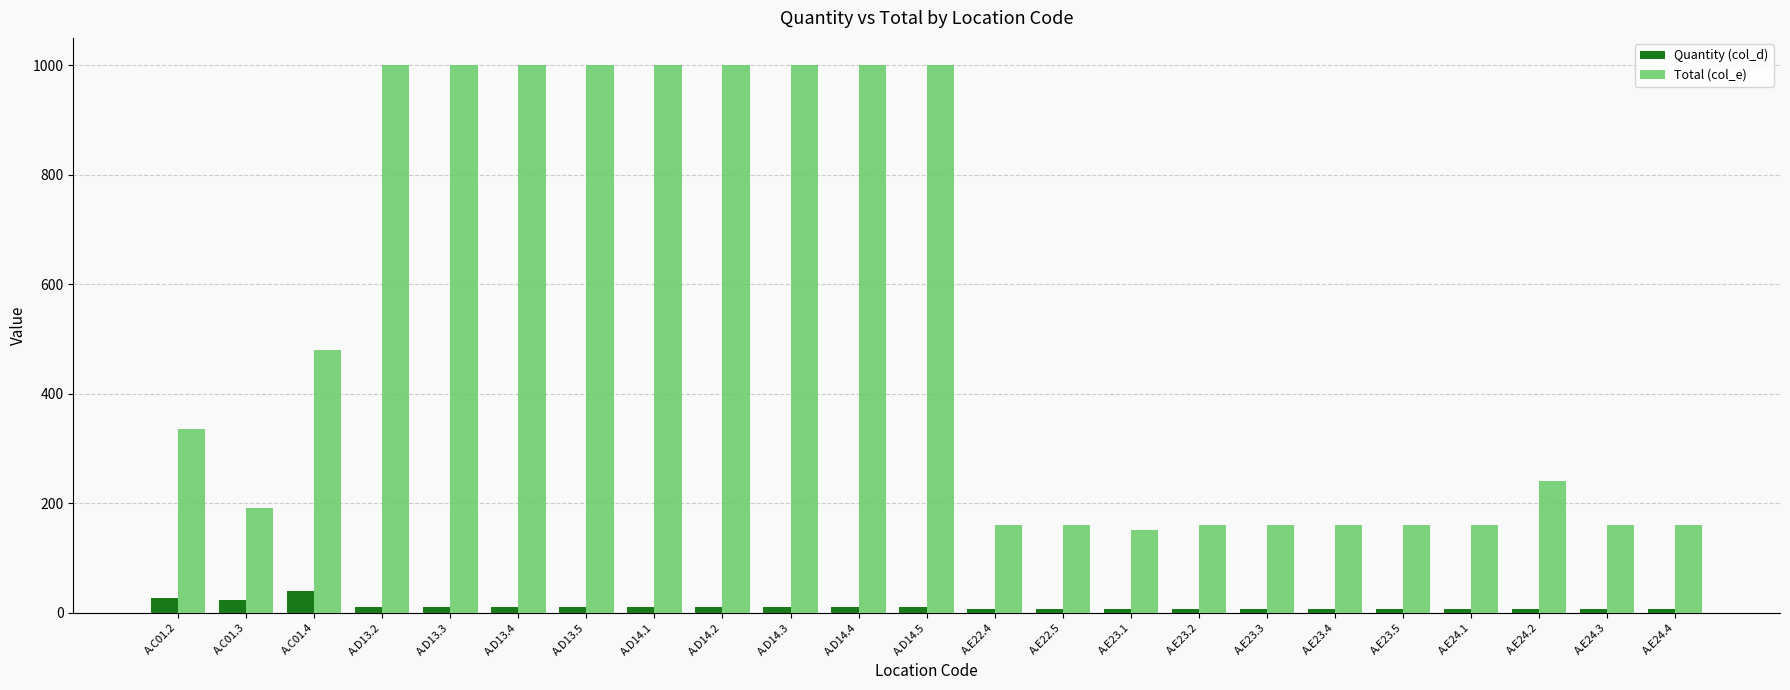

What is the difference between the second highest and minimum values in the Total (col_e) series?

848